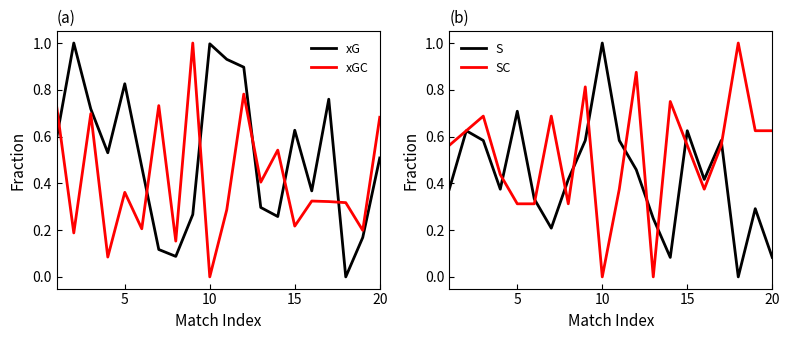

True or false: SC and S cross at least once.

True